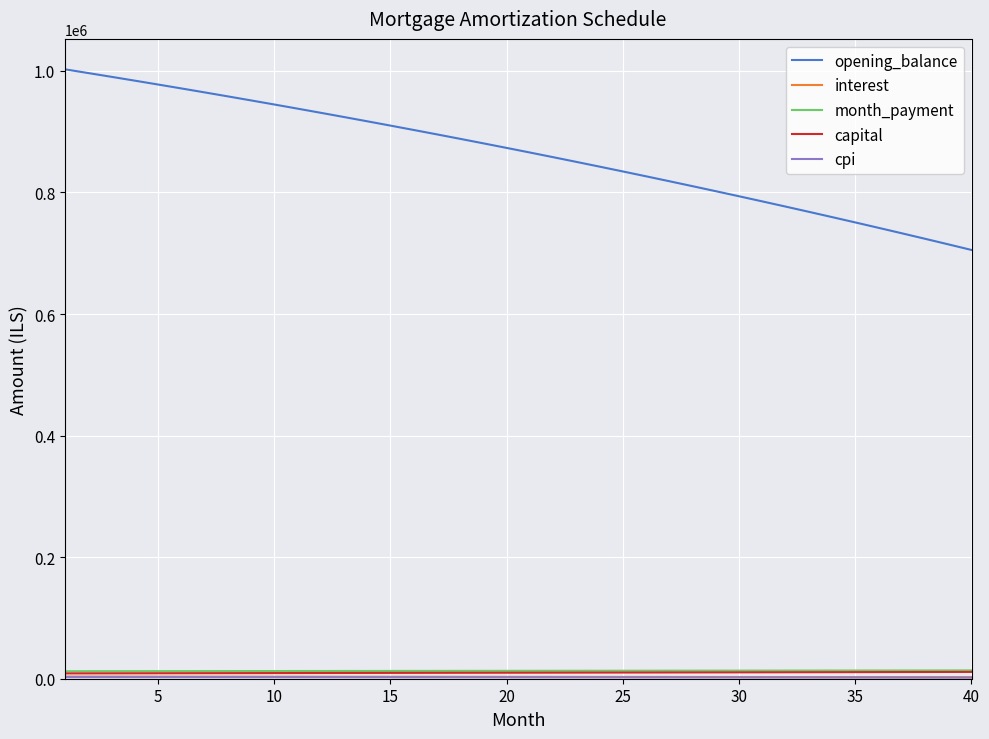

Which series has the largest total across all categories?

opening_balance